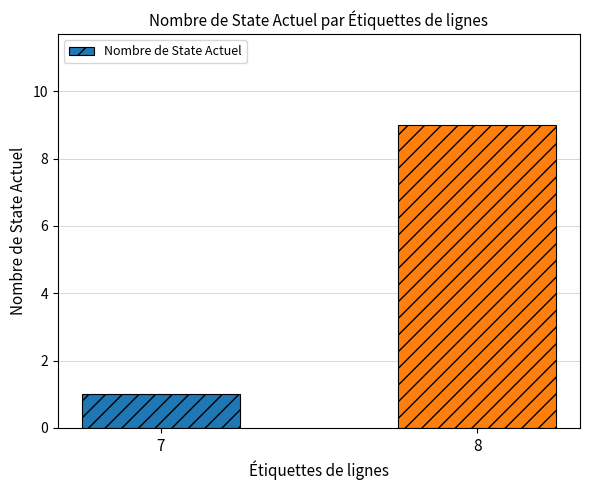

What is the change in value from 7 to 8?

+8